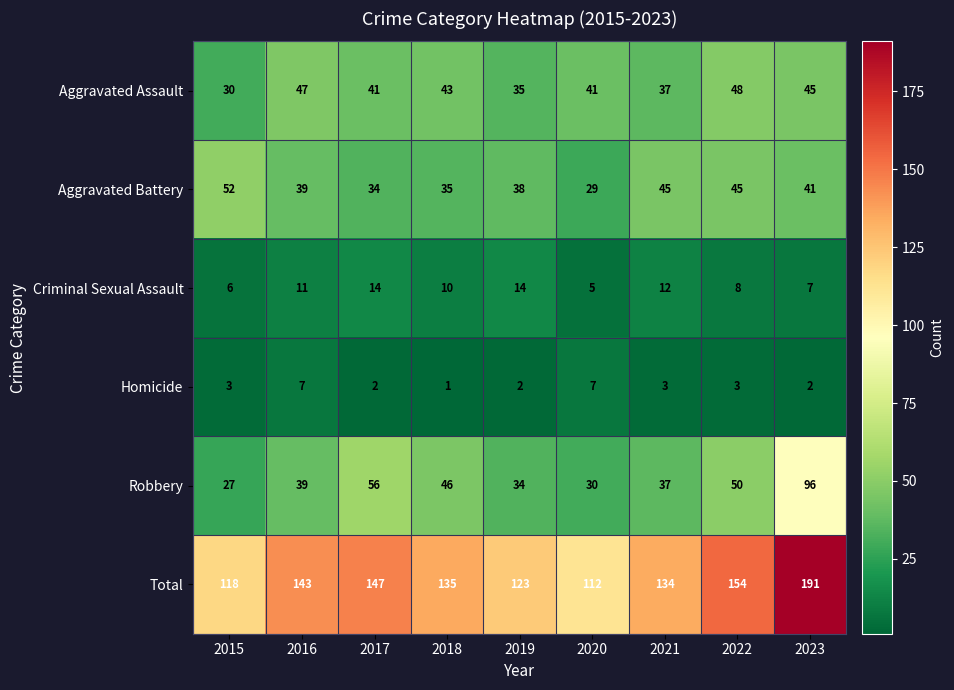

At which label does Total first exceed 135?

2016